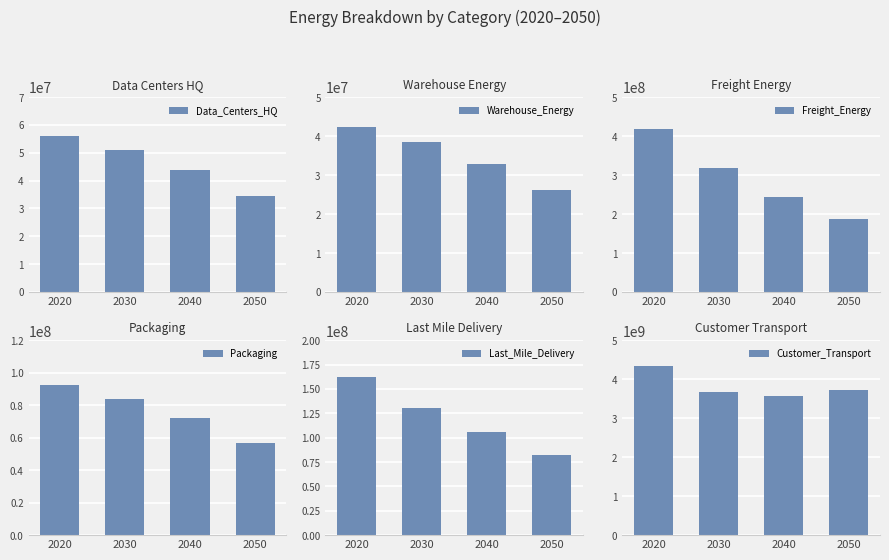

List the labels in order of Last_Mile_Delivery value, smallest first.

2050, 2040, 2030, 2020